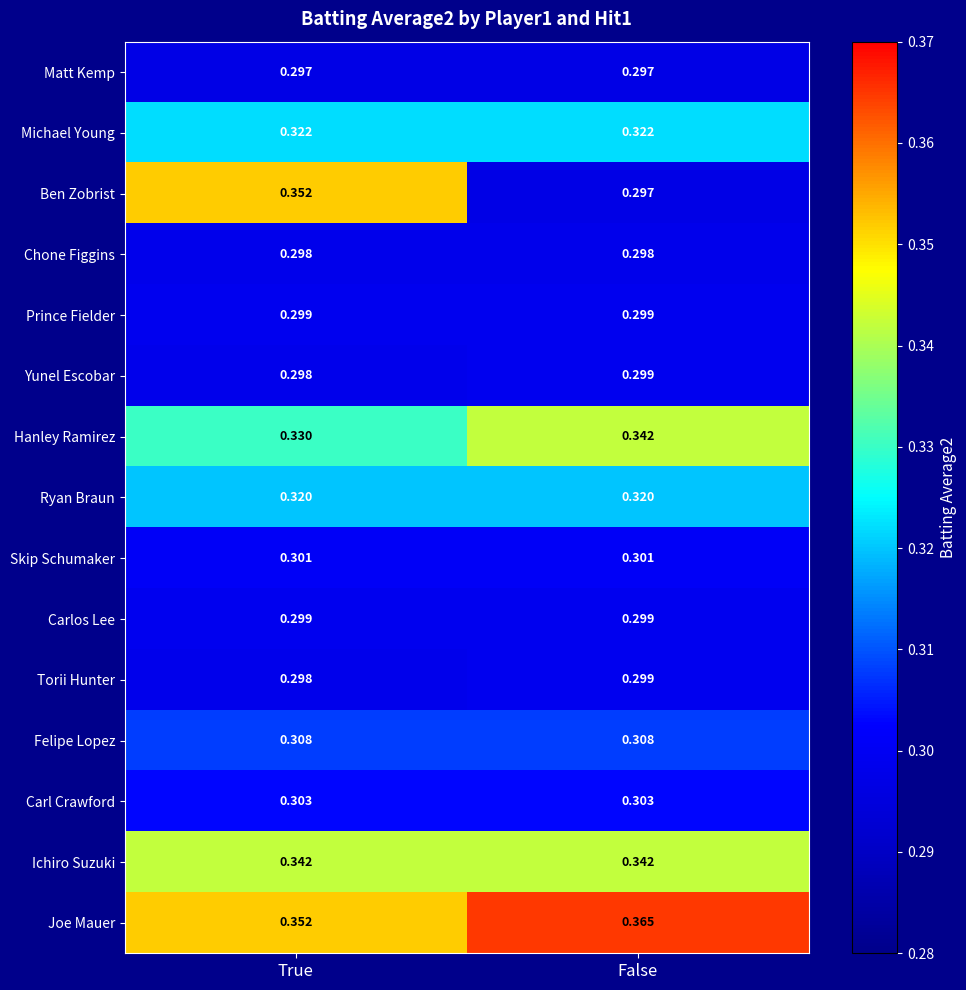

Which category has the lowest value in the Joe Mauer series?

True